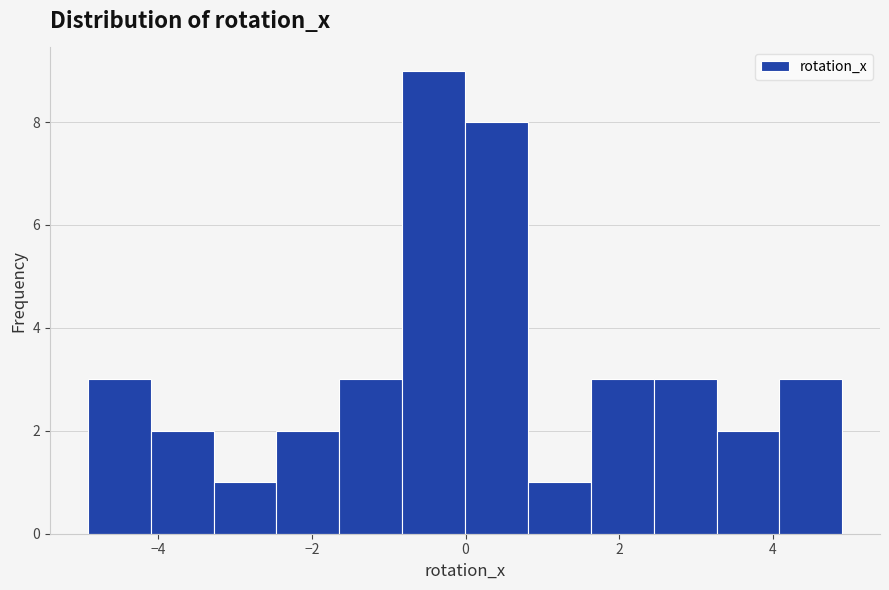

Reading left to right, list every bar in this chart as the range it spans on the x-axis followed by its height. Neither the bar edges nor the heights are printed on the chart, so give them approximately, as read against the axes.

-5.0 to -4.2: 3
-4.2 to -3.2: 2
-3.2 to -2.4: 1
-2.4 to -1.6: 2
-1.6 to -0.8: 3
-0.8 to 0.0: 9
0.0 to 0.8: 8
0.8 to 1.6: 1
1.6 to 2.4: 3
2.4 to 3.2: 3
3.2 to 4.0: 2
4.0 to 5.0: 3